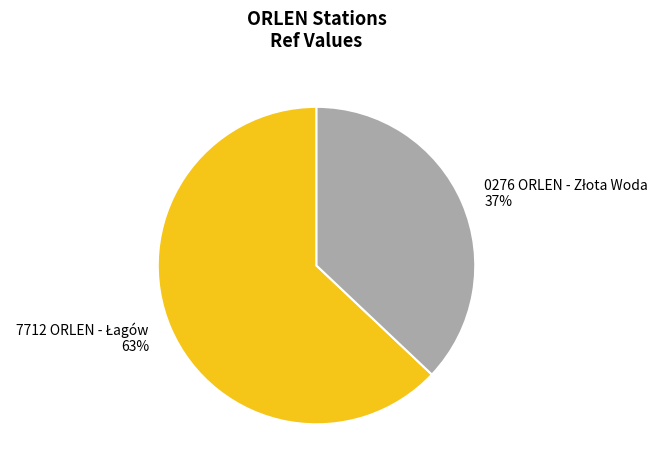

Is there a majority slice in this chart?

Yes